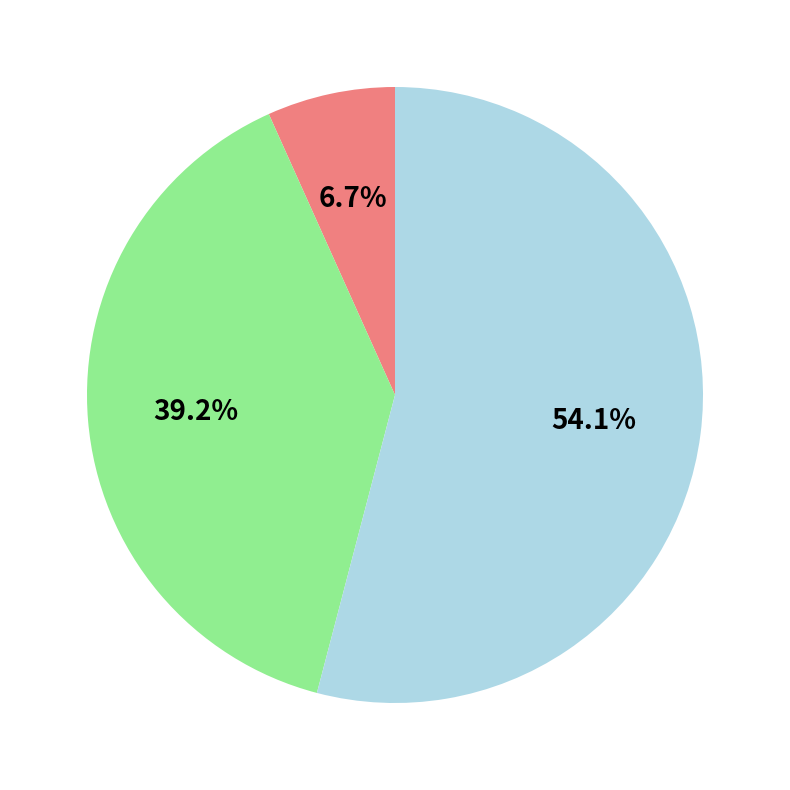

Is there a majority slice in this chart?

Yes